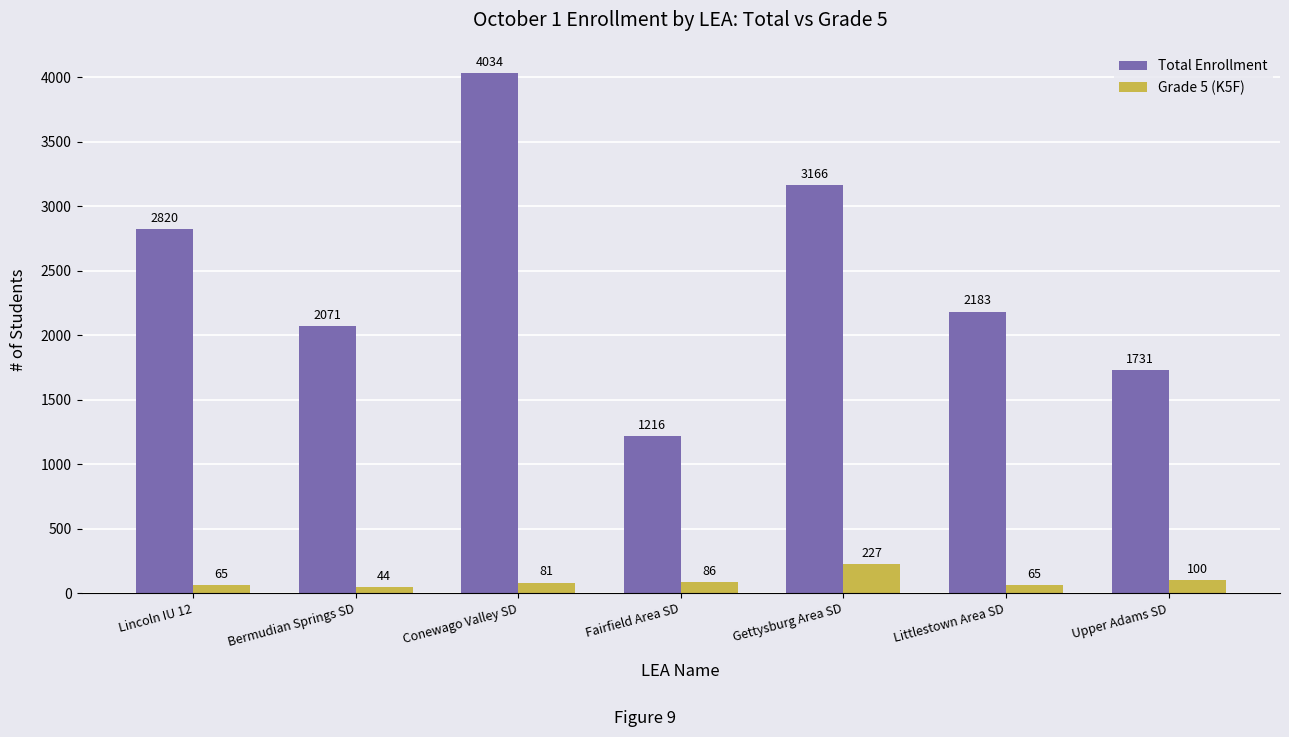

How many series are shown in this chart?

2